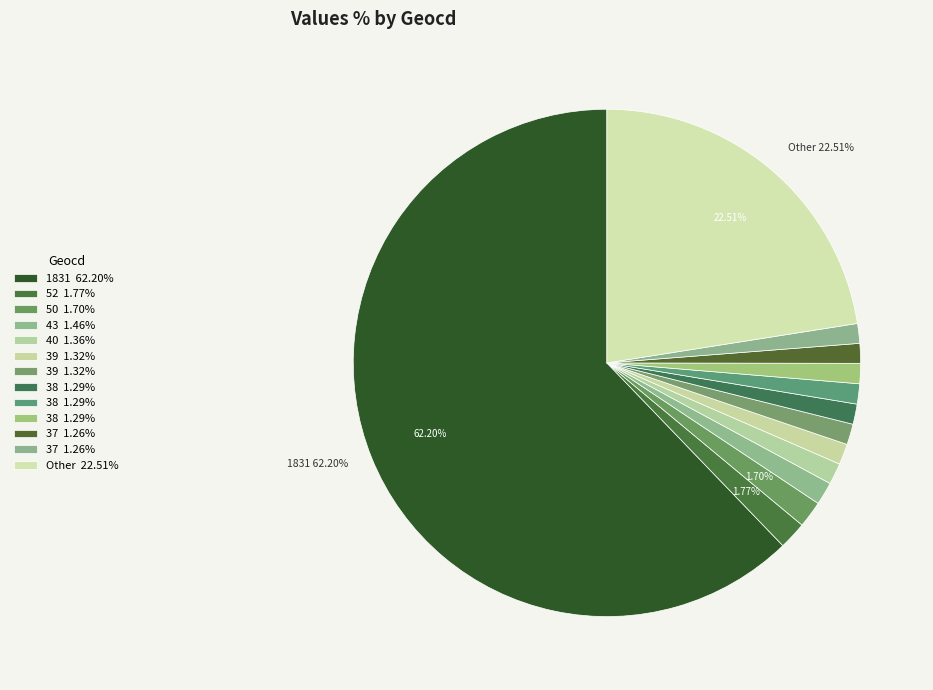

Count the number of slices in the pie.

13